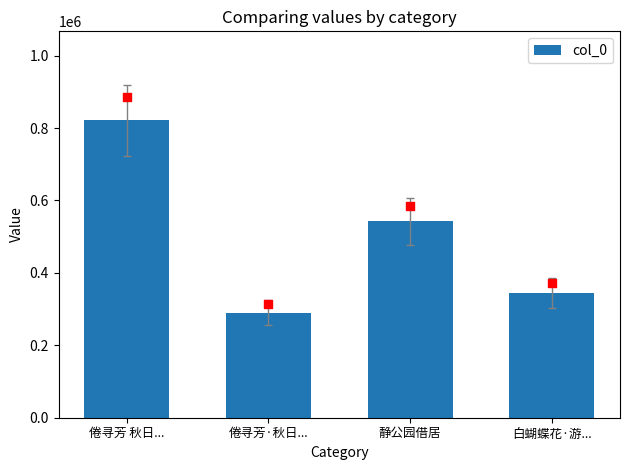

Between 倦寻芳 秋日... and 静公园借居, which is larger?

倦寻芳 秋日...